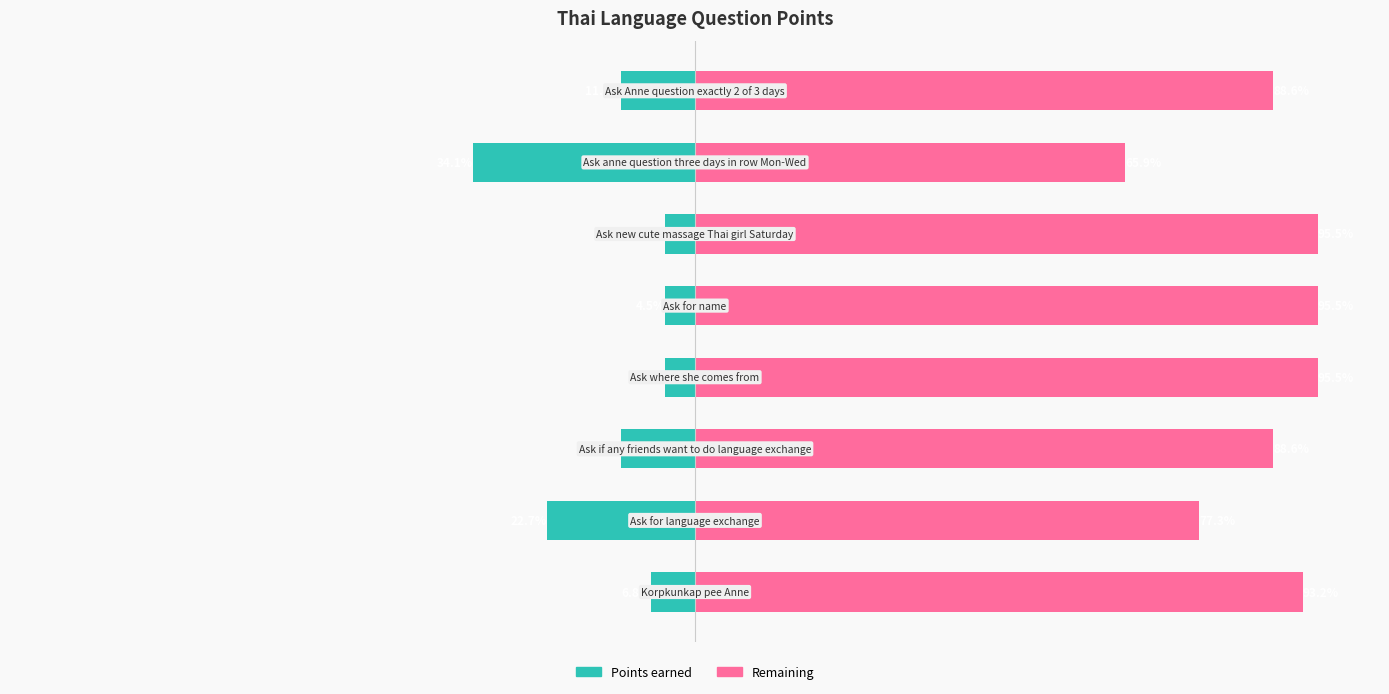

What is the value of the Points (teal) bar at the 1st from the left?

-6.8